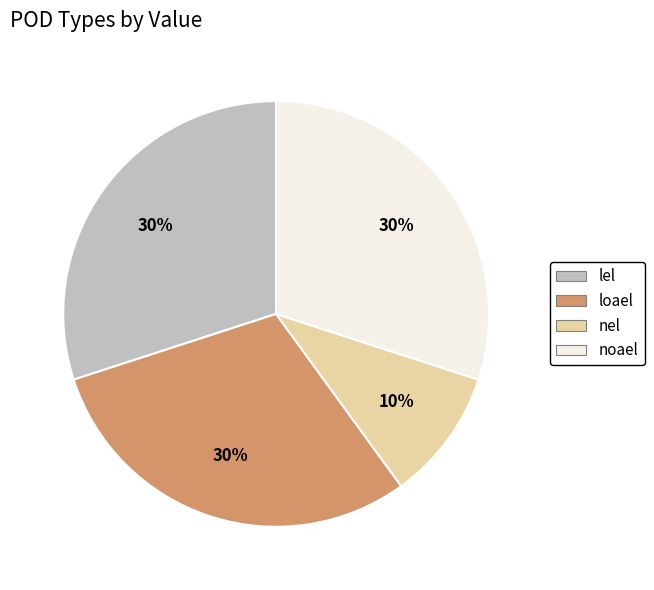

Does any single category account for the majority?

No